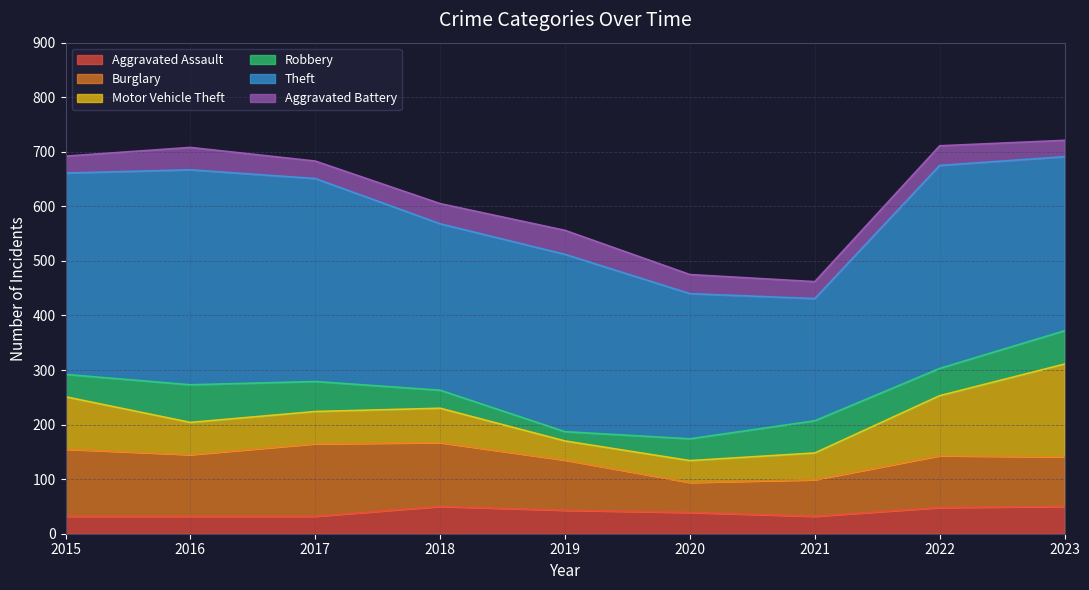

At how many categories does at least one series exceed 106?

9